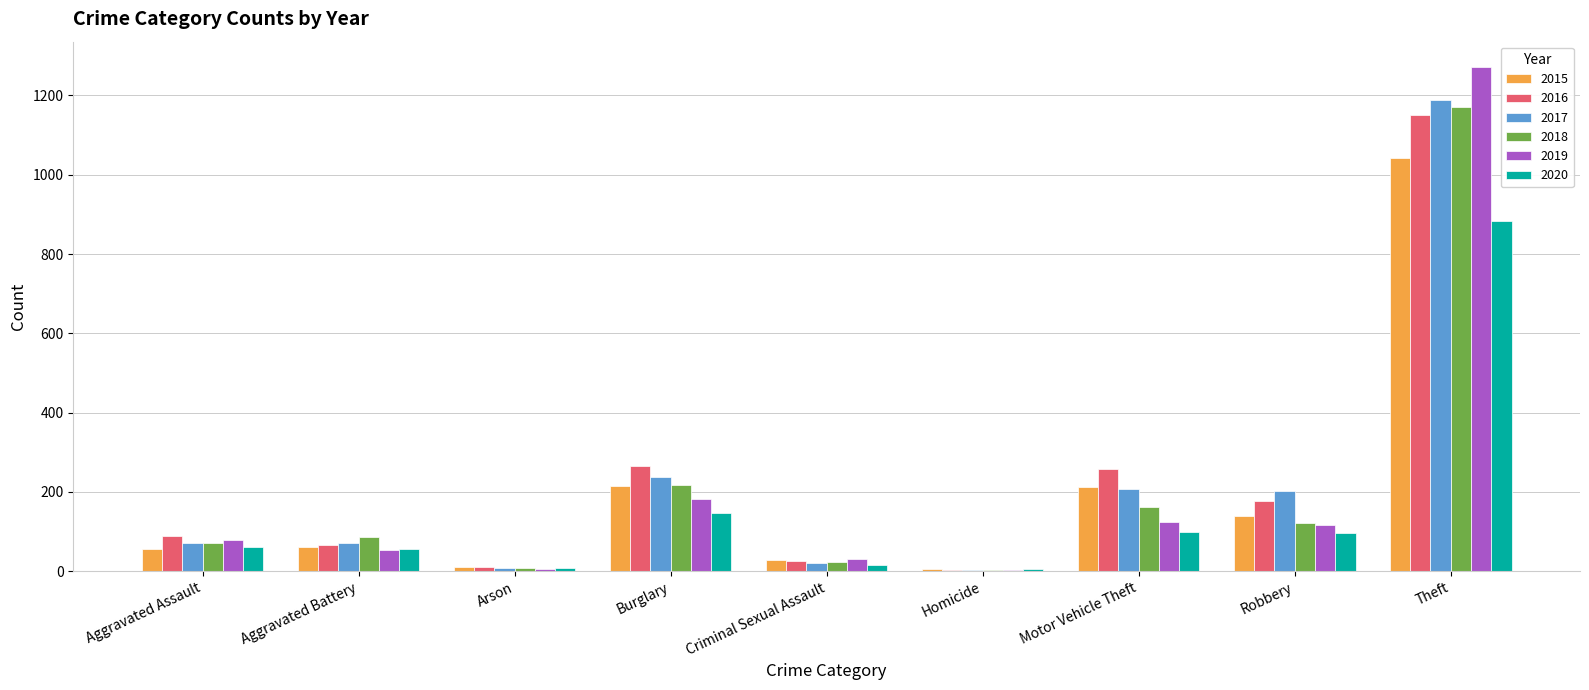

What is the maximum value for 2017?

1188